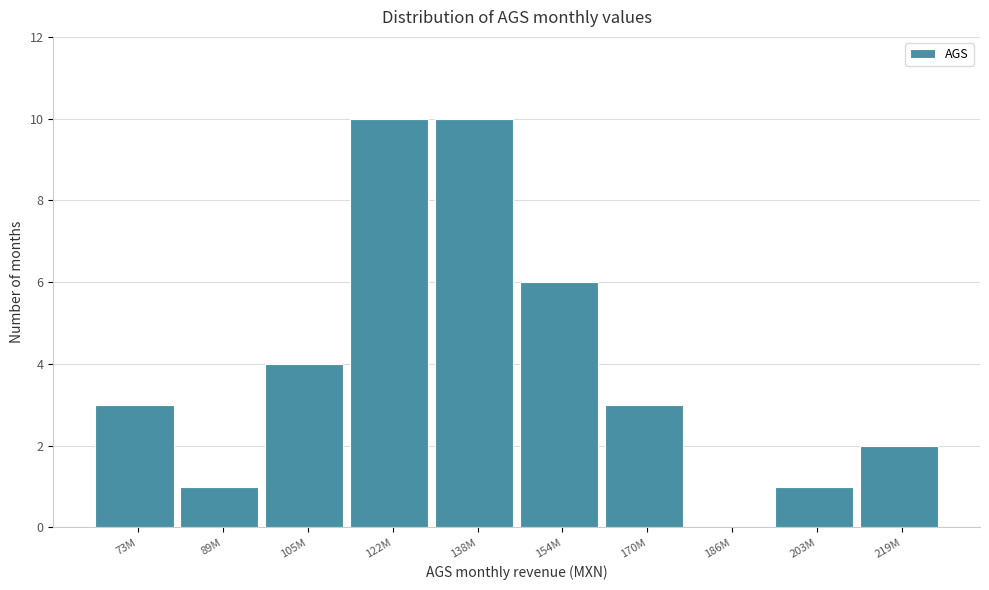

Reading left to right, what are all the values shown in this chart?

73M=3	89M=1	105M=4	122M=10	138M=10	154M=6	170M=3	186M=0	203M=1	219M=2